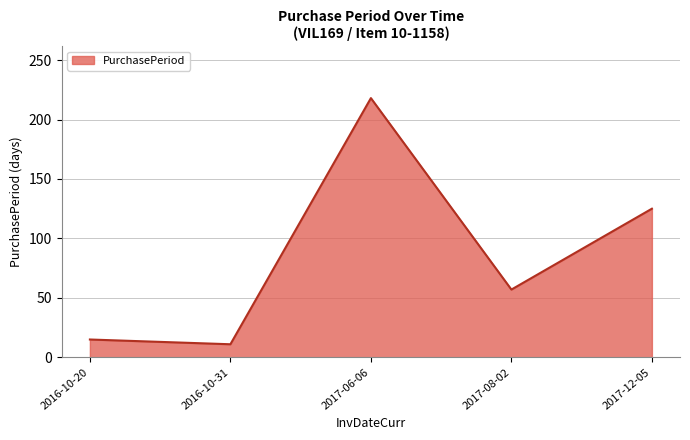

Where is the data nearest to the value 114?

2017-12-05